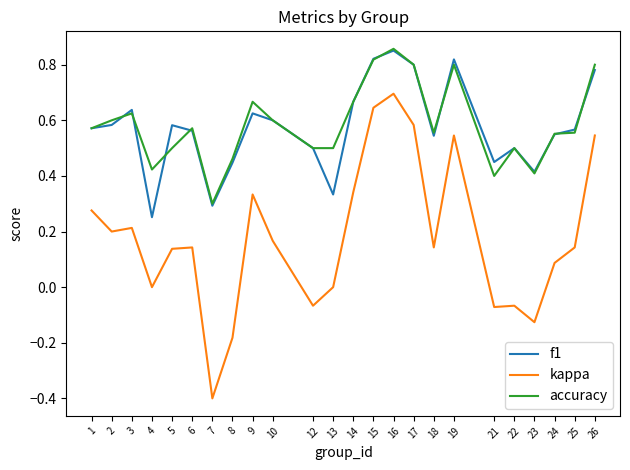

How many distinct data groups are displayed?

3